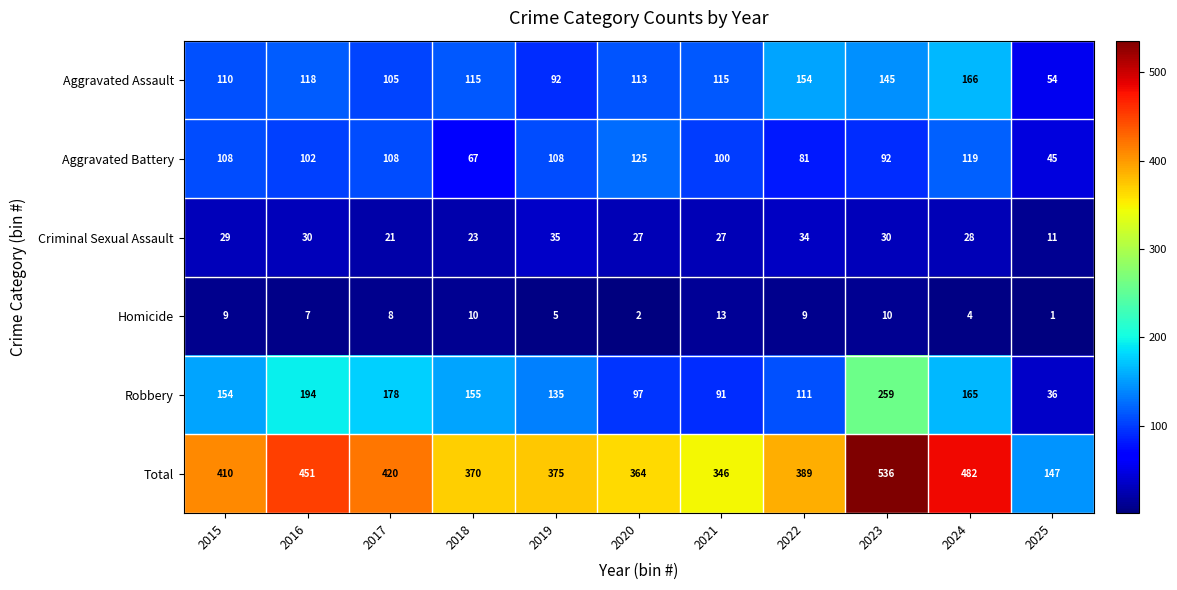

How many data points does each series have?

11